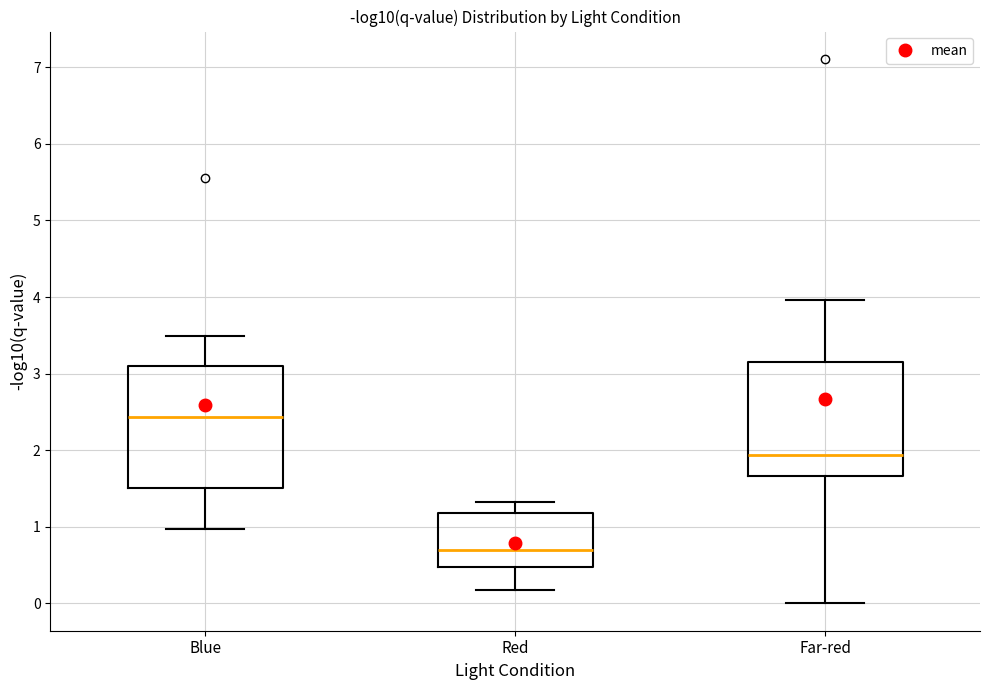

Where does the median line of the box for Far-red sit on the y-axis? The values are not printed on the chart, so give them approximately, as read against the axis.

1.9